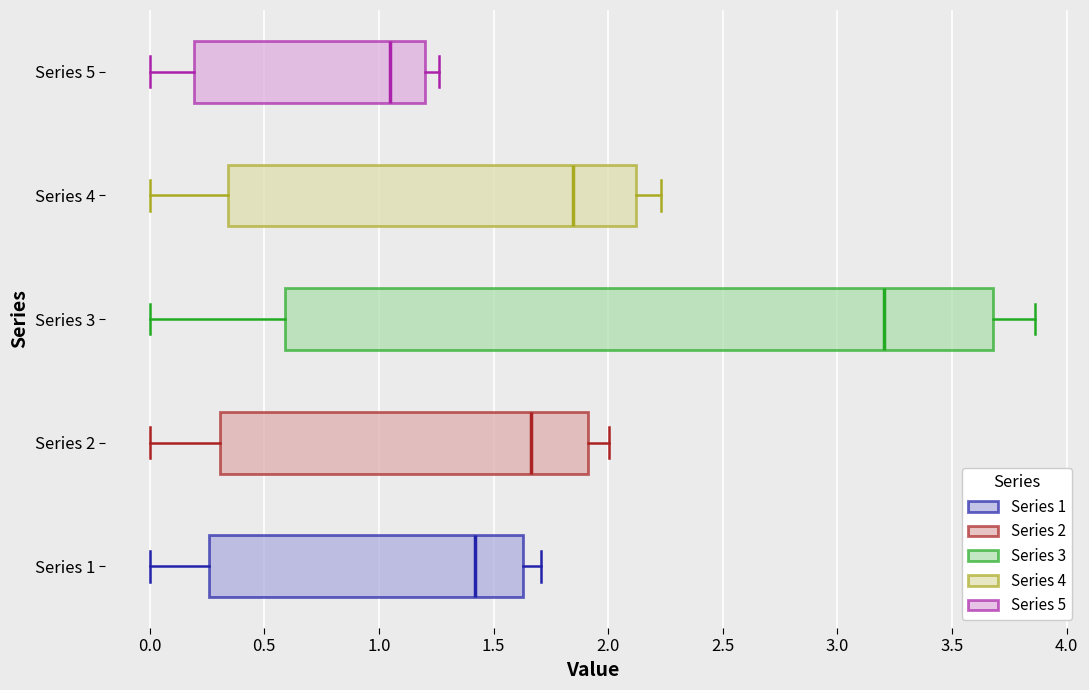

Where does the median line of the box for Series 2 sit on the x-axis? The values are not printed on the chart, so give them approximately, as read against the axis.

1.65